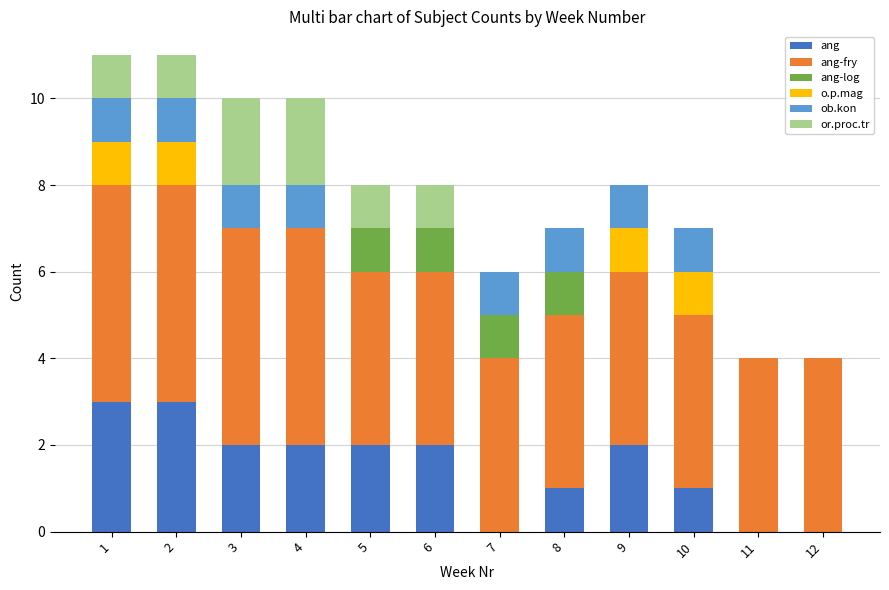

Are the bars grouped side by side (vs. stacked)?

No